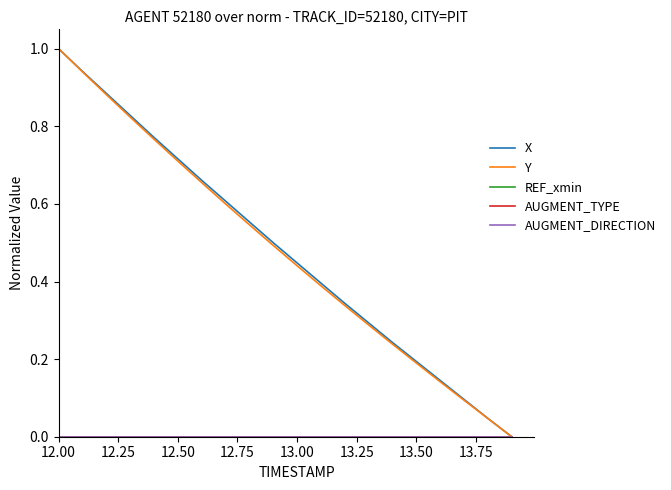

At how many categories does at least one series exceed 0?

19